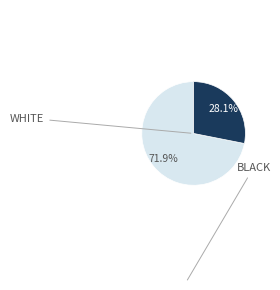

Does any single category account for the majority?

Yes